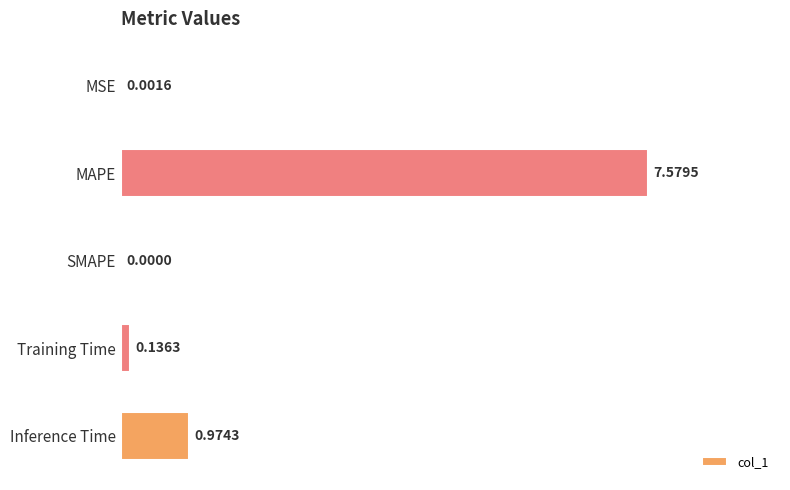

At which label is the value closest to 3?

Inference Time